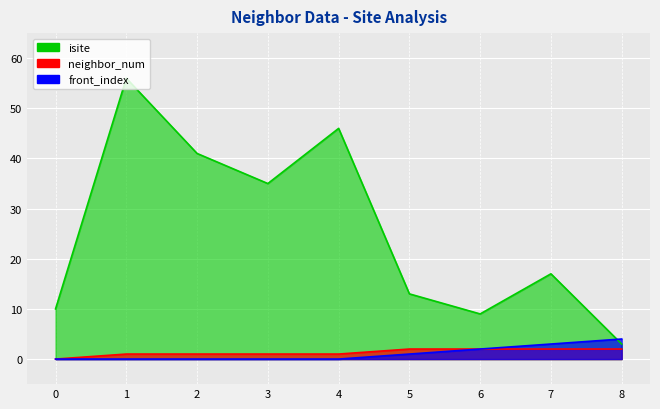

Reading right to left, extract all data points from this chart.

isite: 8=3	7=17	6=9	5=13	4=46	3=35	2=41	1=56	0=10
neighbor_num: 8=2	7=2	6=2	5=2	4=1	3=1	2=1	1=1	0=0
front_index: 8=4	7=3	6=2	5=1	4=0	3=0	2=0	1=0	0=0